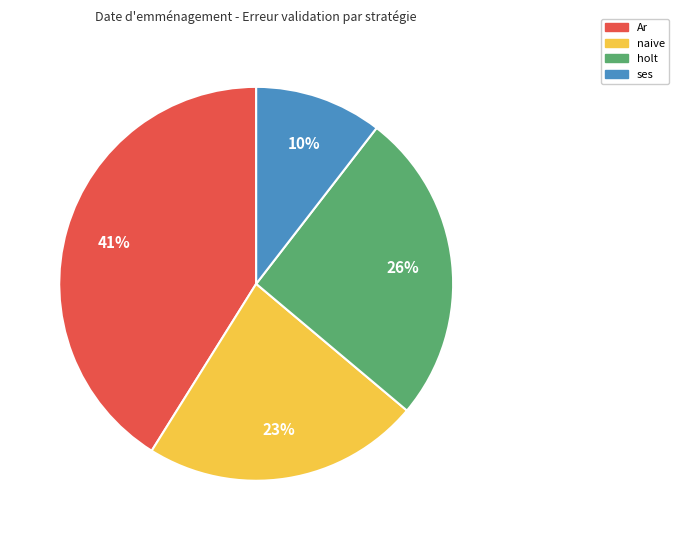

Is there a majority slice in this chart?

No